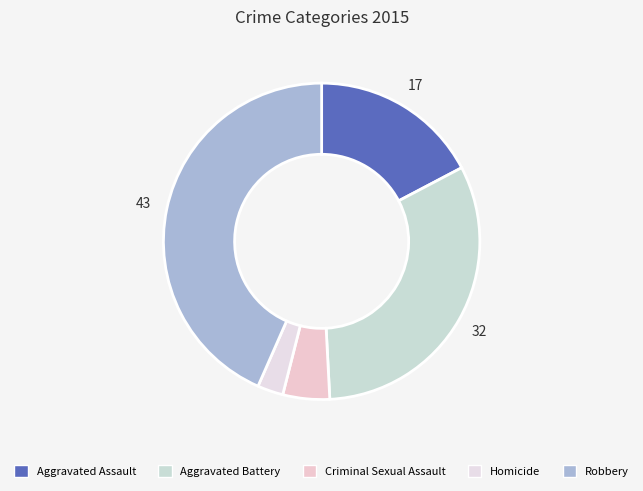

What percentage is the Robbery slice, to the nearest percent?

43%